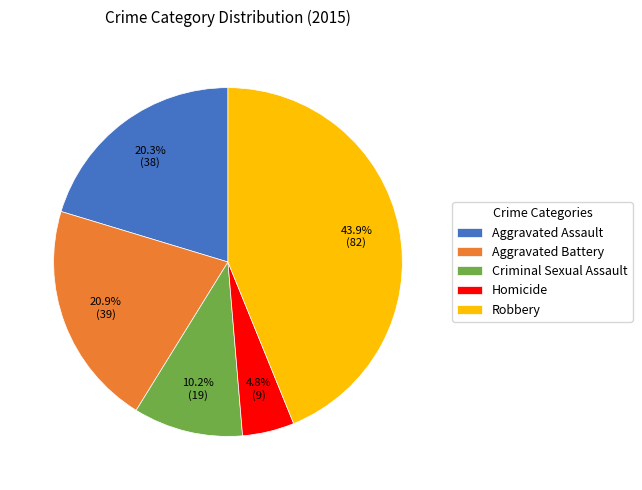

What percentage is the Aggravated Assault slice, to the nearest percent?

20%